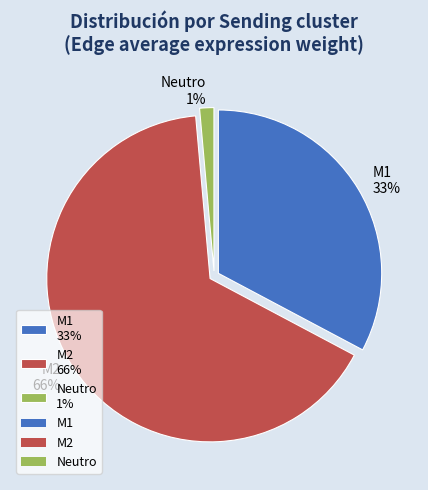

Count the number of slices in the pie.

3